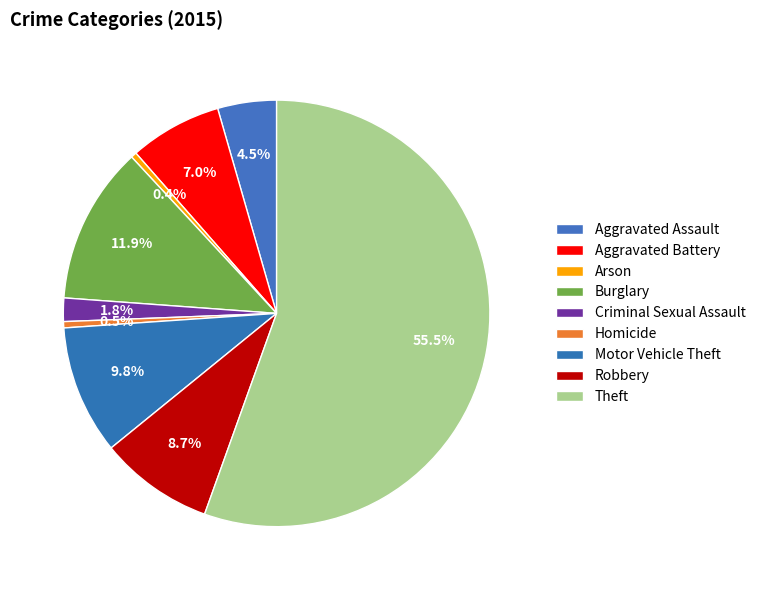

What percentage do Robbery and Aggravated Battery together represent?

15.7%